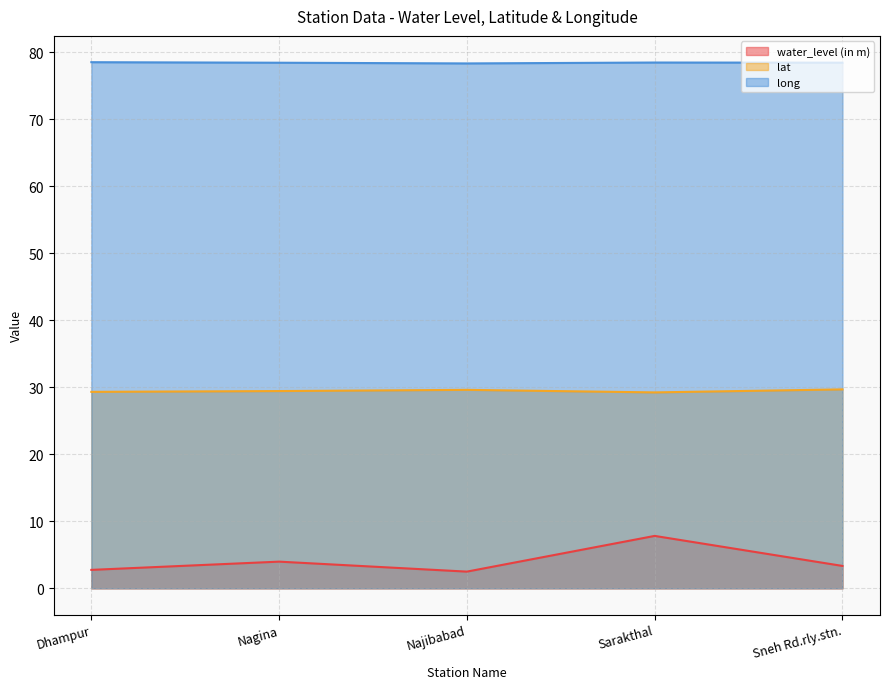

At how many categories does at least one series exceed 65?

5